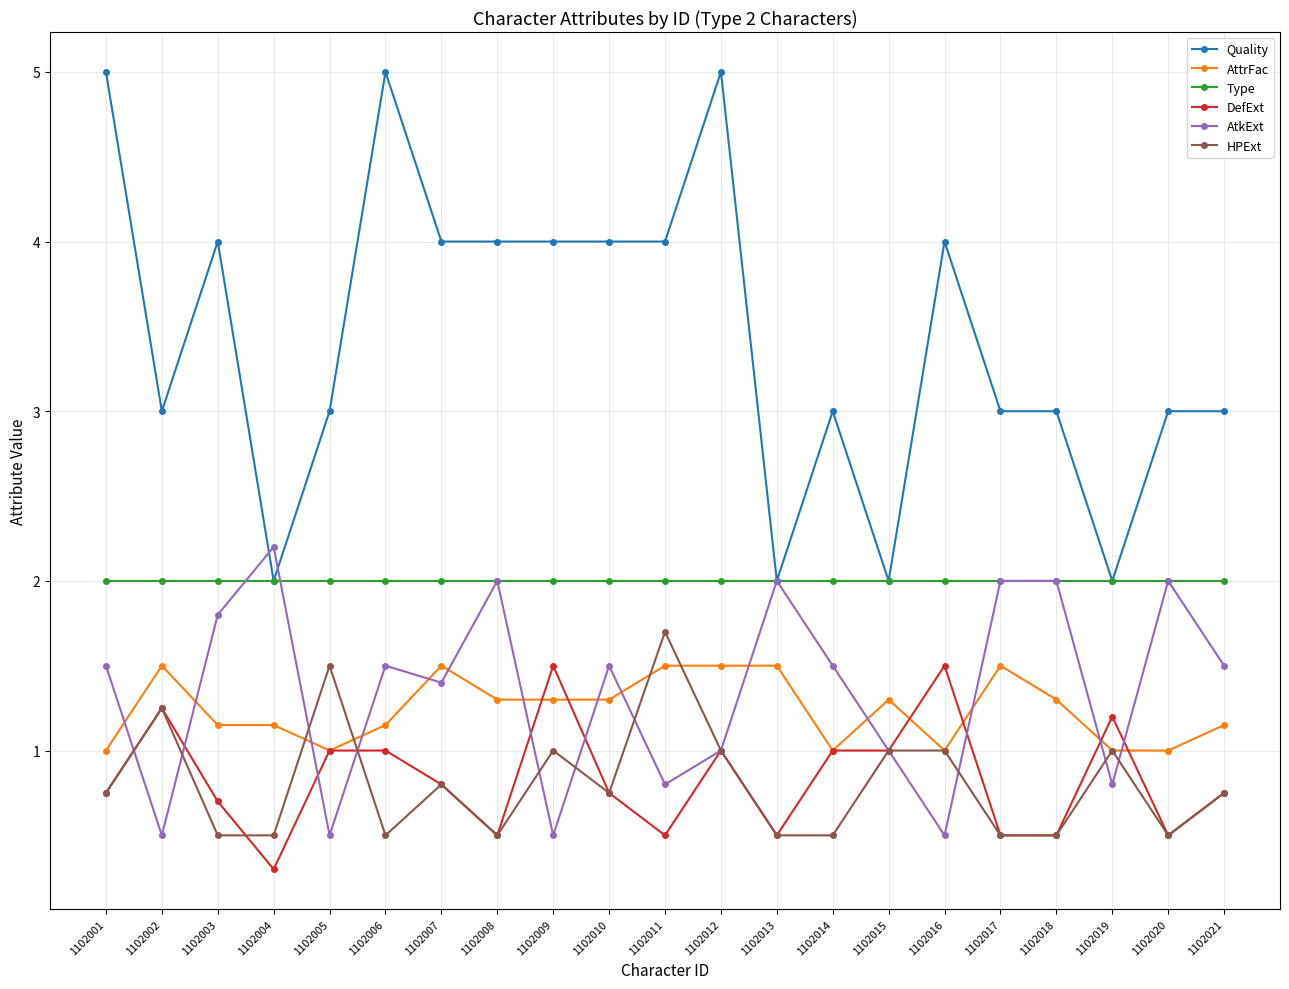

What is the value of the AttrFac point at the 5th from the left?

1.0